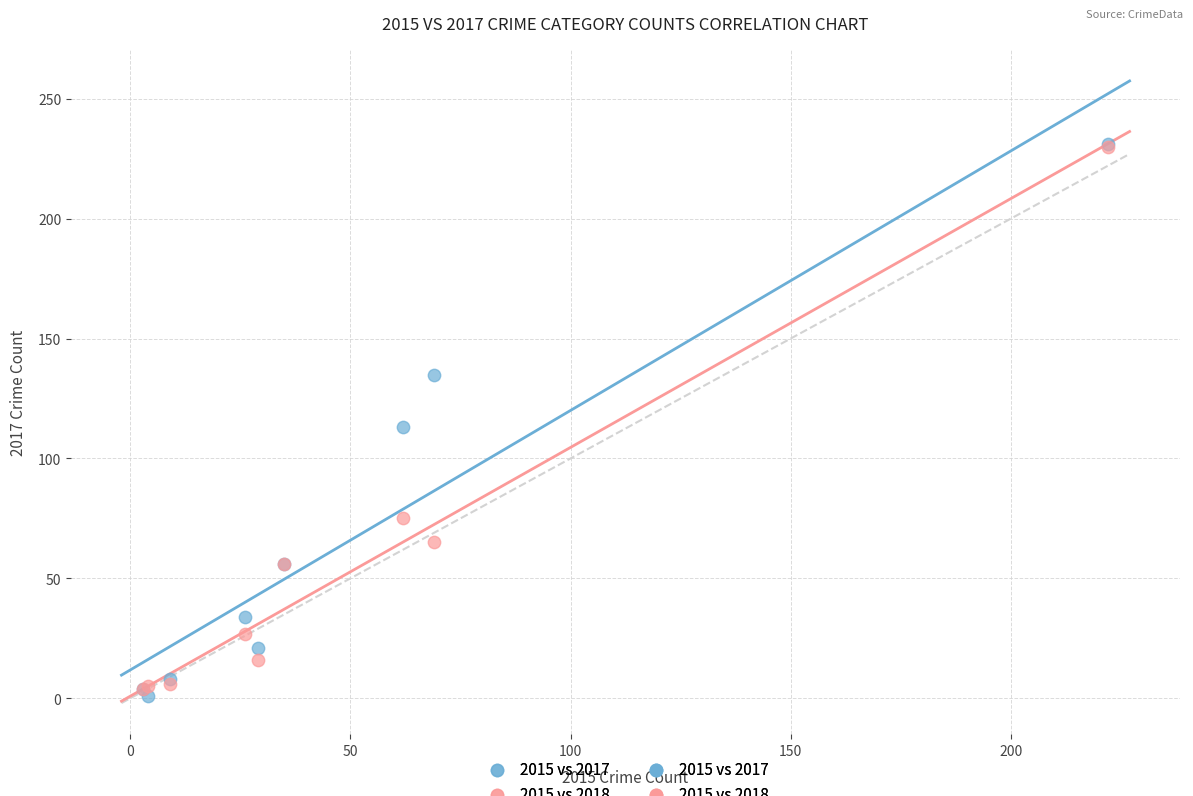

Across all series, what Y value is closest to 116?

113